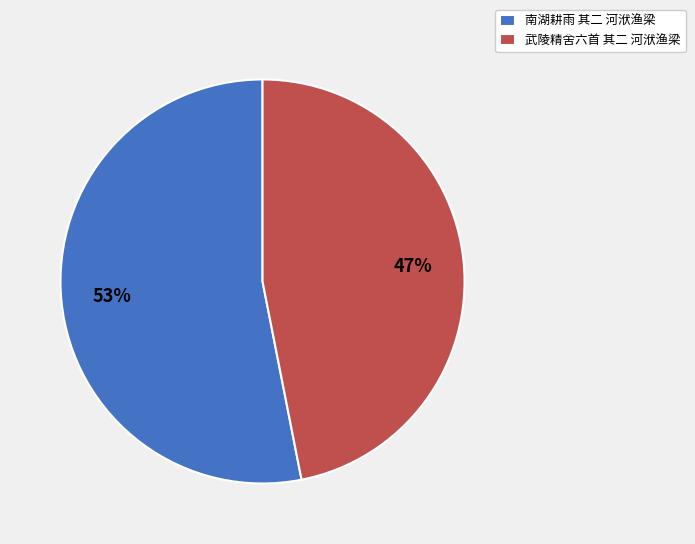

Between 南湖耕雨 其二 河洑渔梁 and 武陵精舍六首 其二 河洑渔梁, which is larger?

南湖耕雨 其二 河洑渔梁